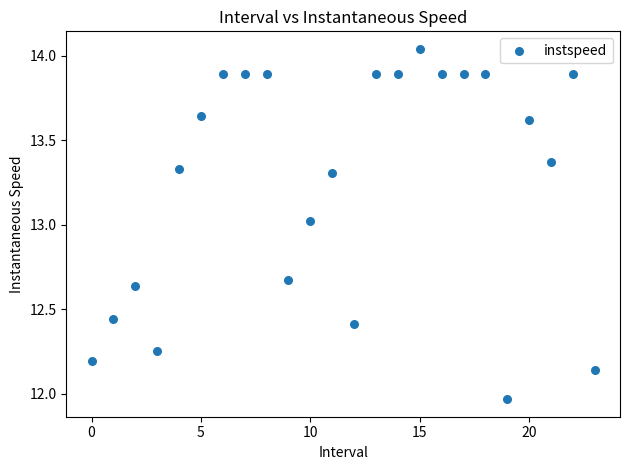

What is the range of Y values (max minus min)?

2.1